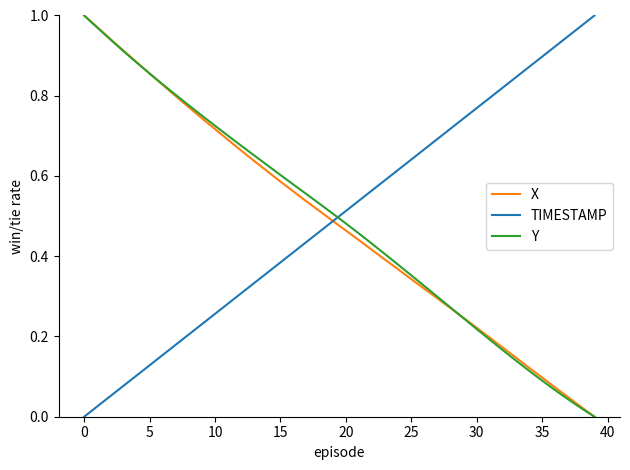

Which series has the largest total across all categories?

TIMESTAMP